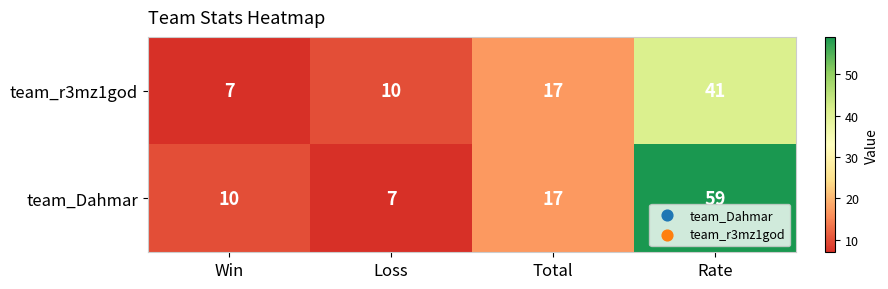

Count the number of data series in this chart.

2